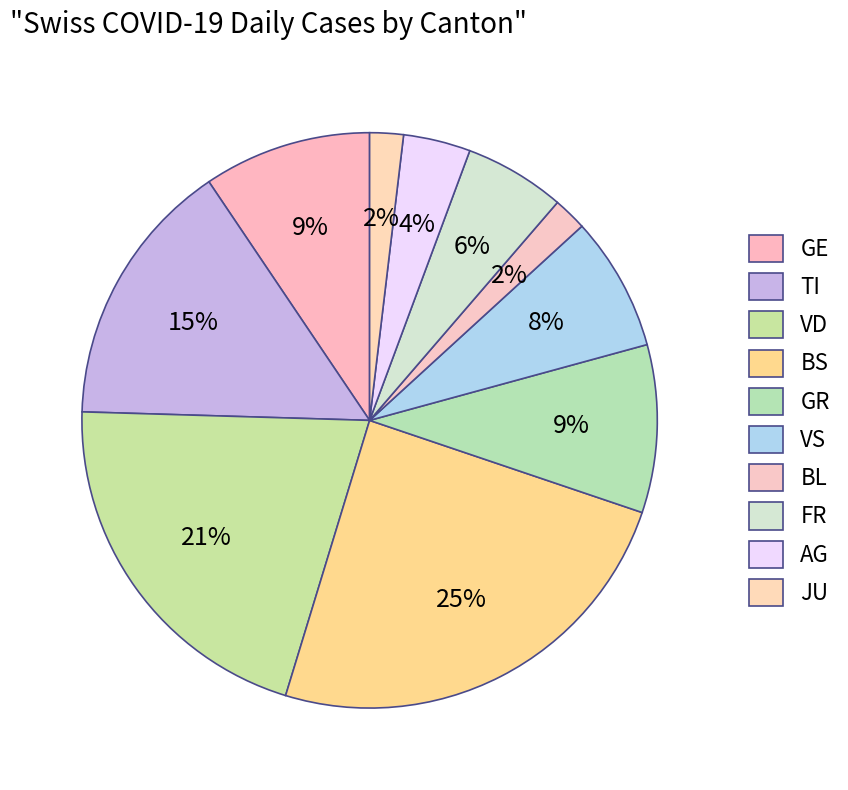

Which slice is the smallest?

BL